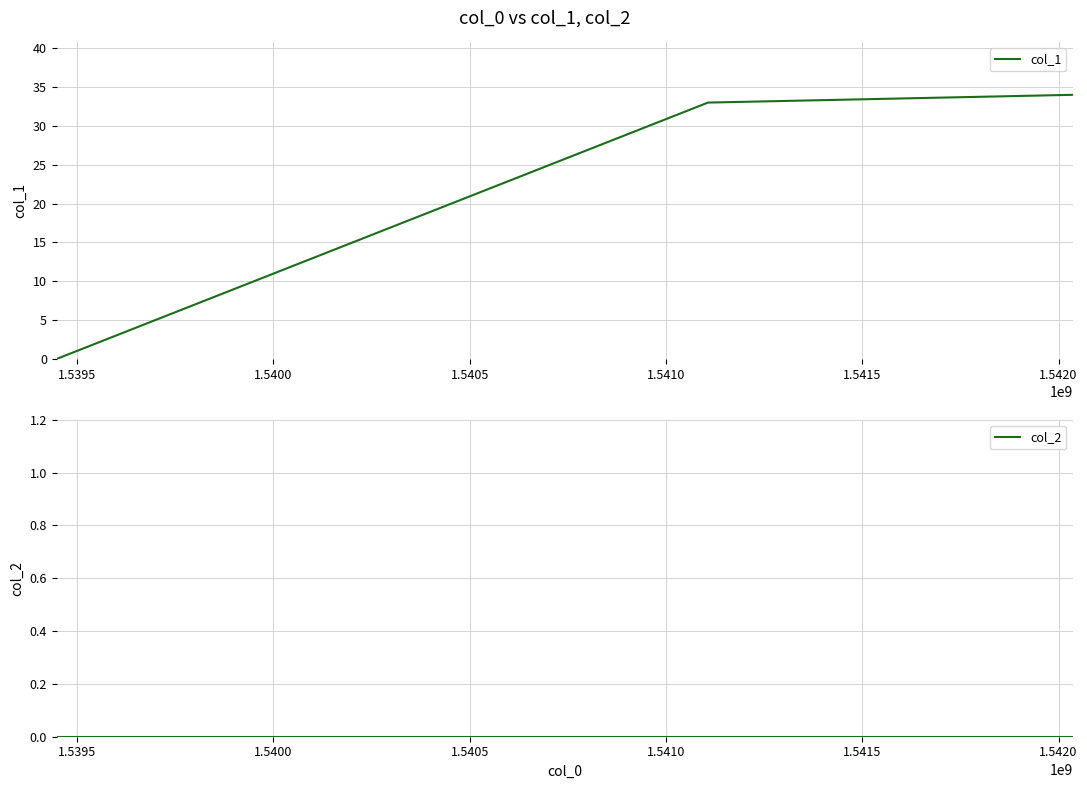

Reading left to right, extract all data points from this chart.

col_1: 0	33	34
col_2: 0	0	0